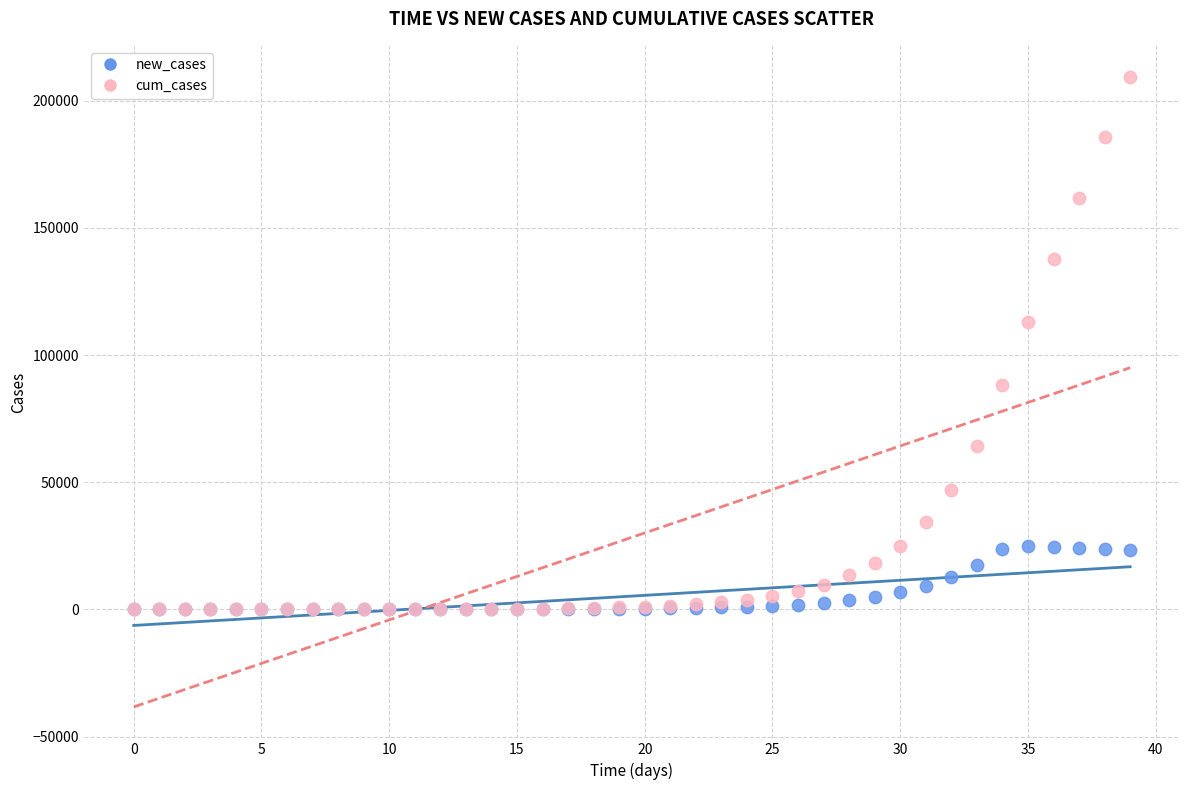

Which series reaches the maximum Y coordinate?

cum_cases